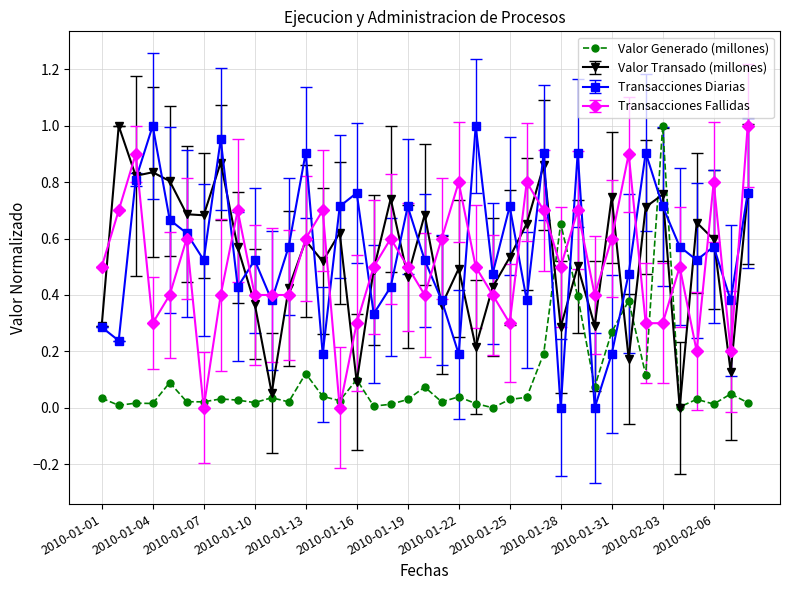

Count the number of data series in this chart.

4